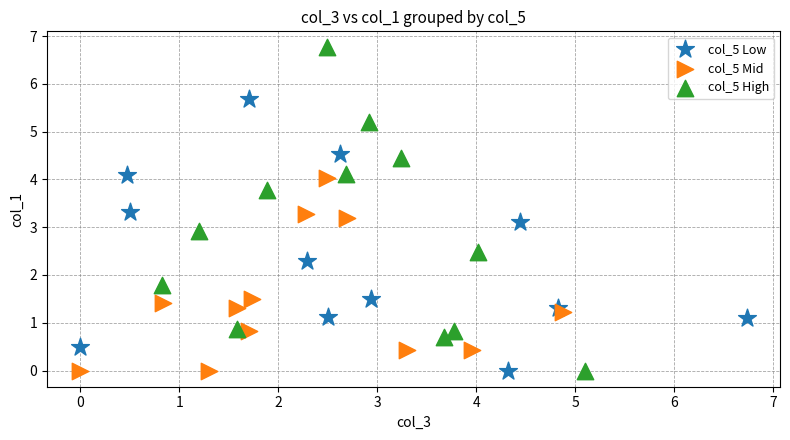

Which series has the largest Y range (max minus min)?

col_5 High